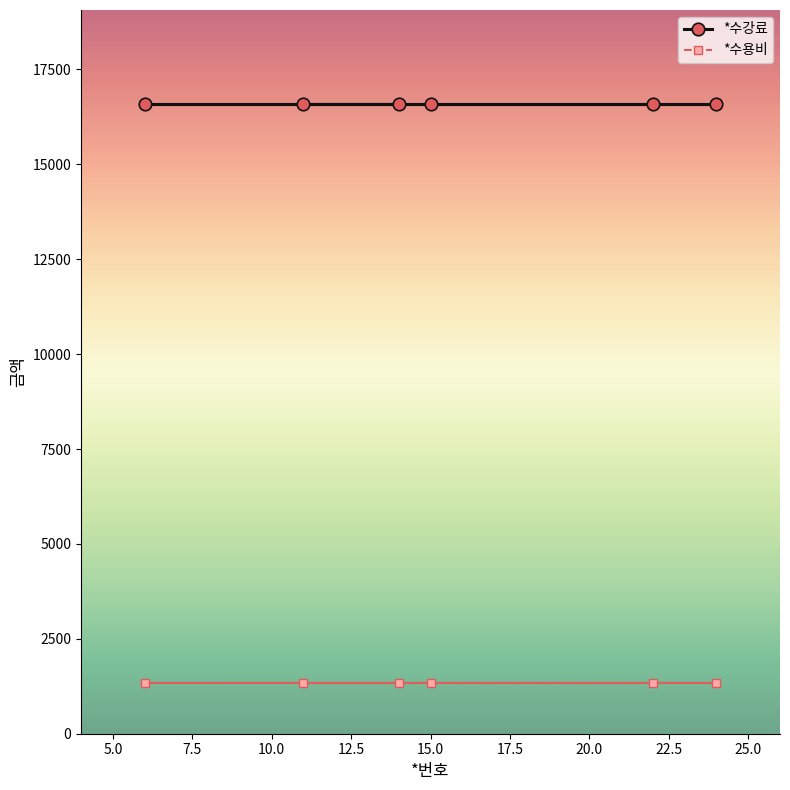

What is the value of the *수강료 point at the 3rd from the left?

16580